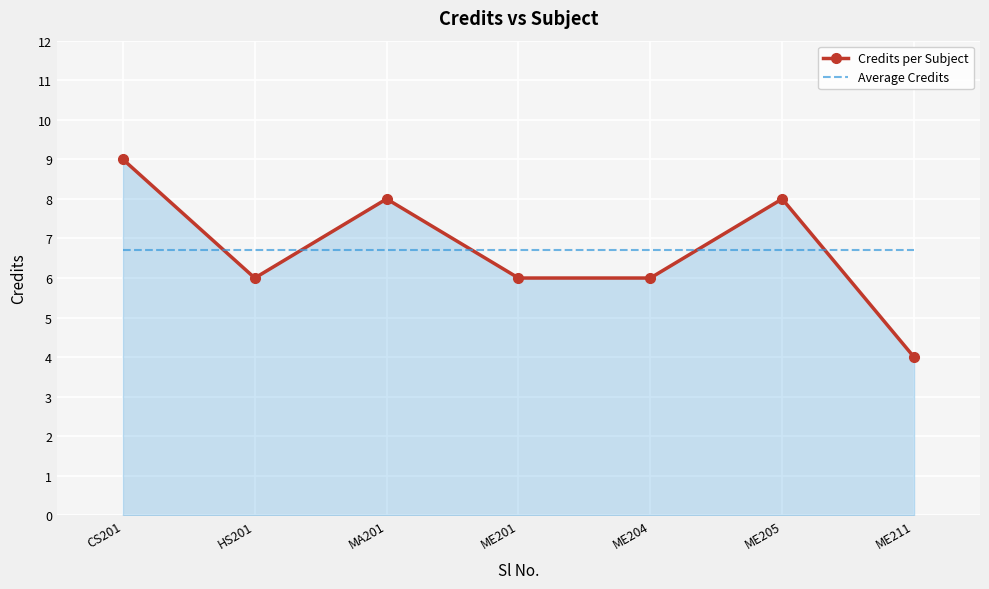

What position from the right is HS201?

6